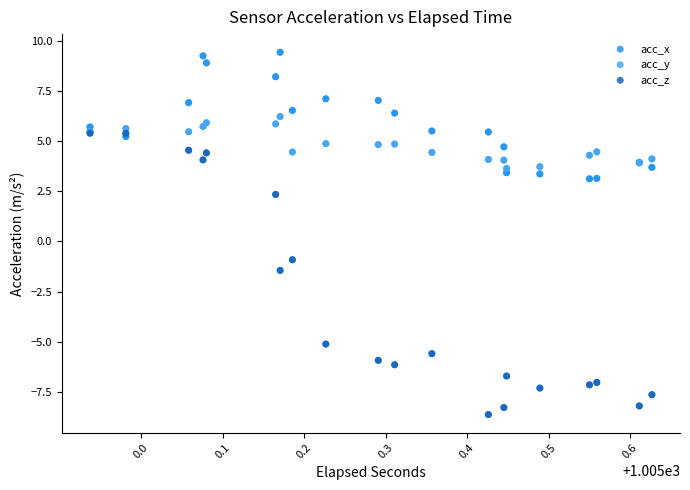

Which series reaches the maximum Y coordinate?

acc_x